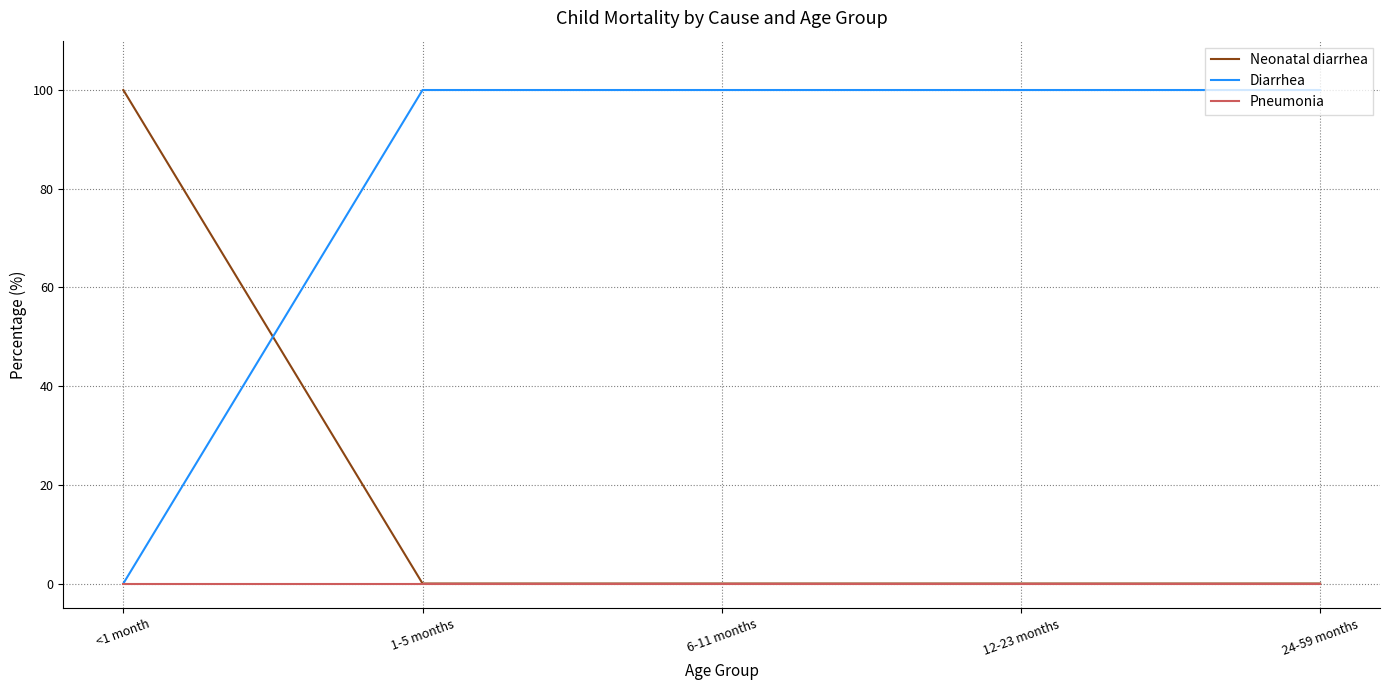

What is the greatest value displayed?

100